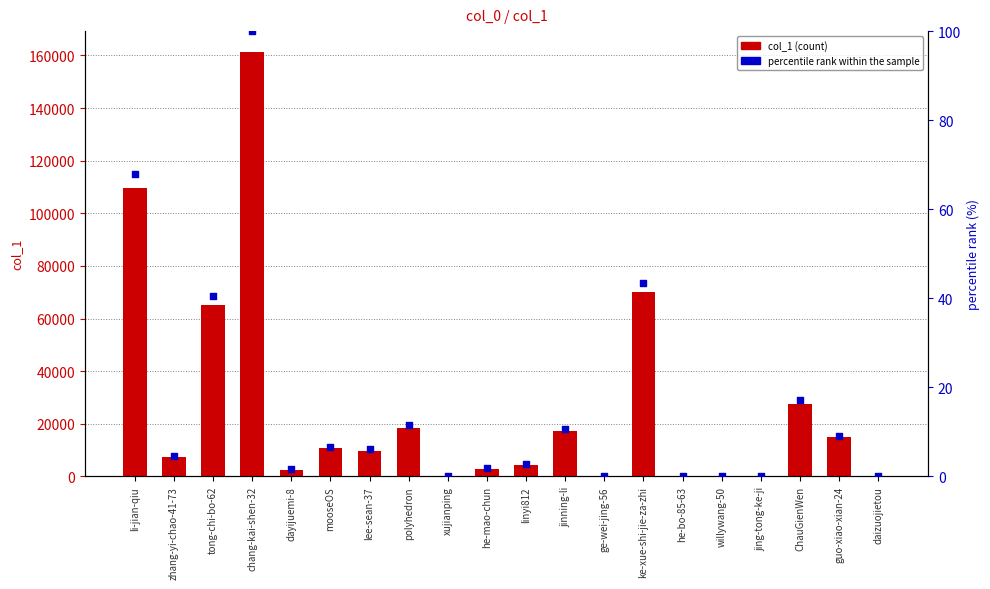

At how many categories does at least one series exceed 121240?

1